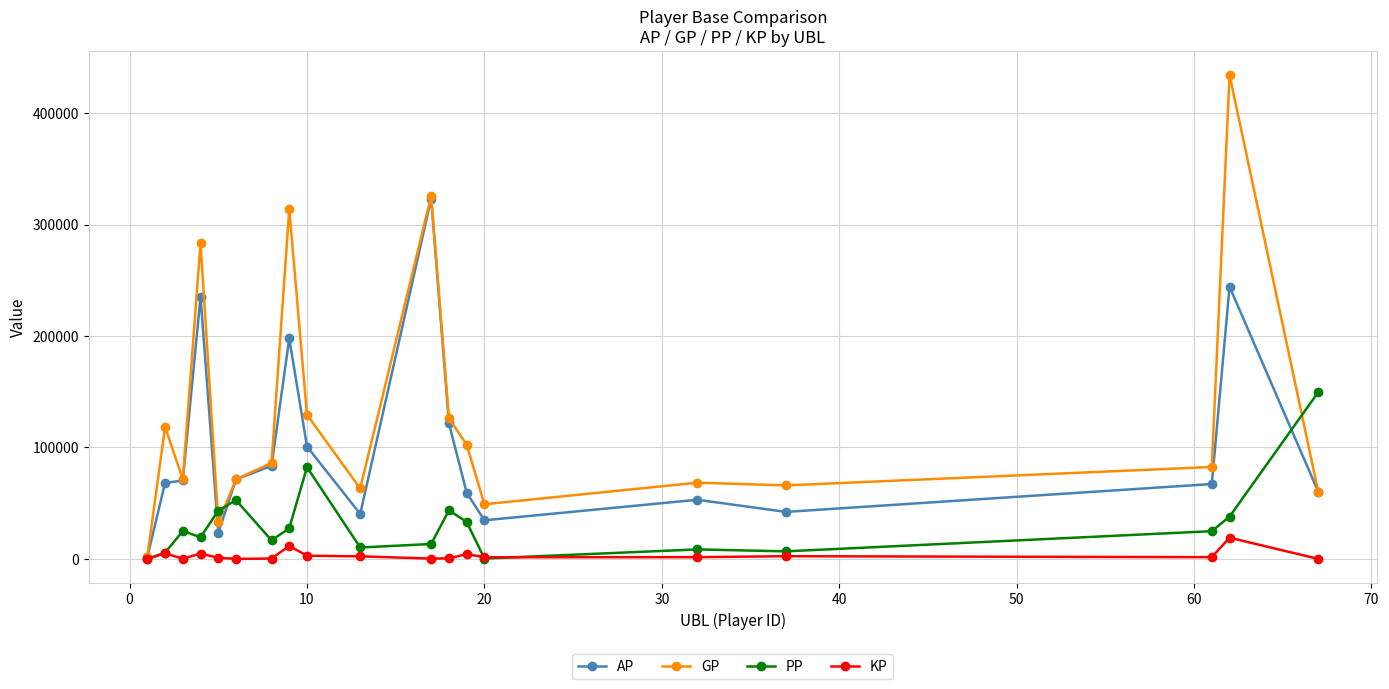

What is the greatest value displayed?

434328.0